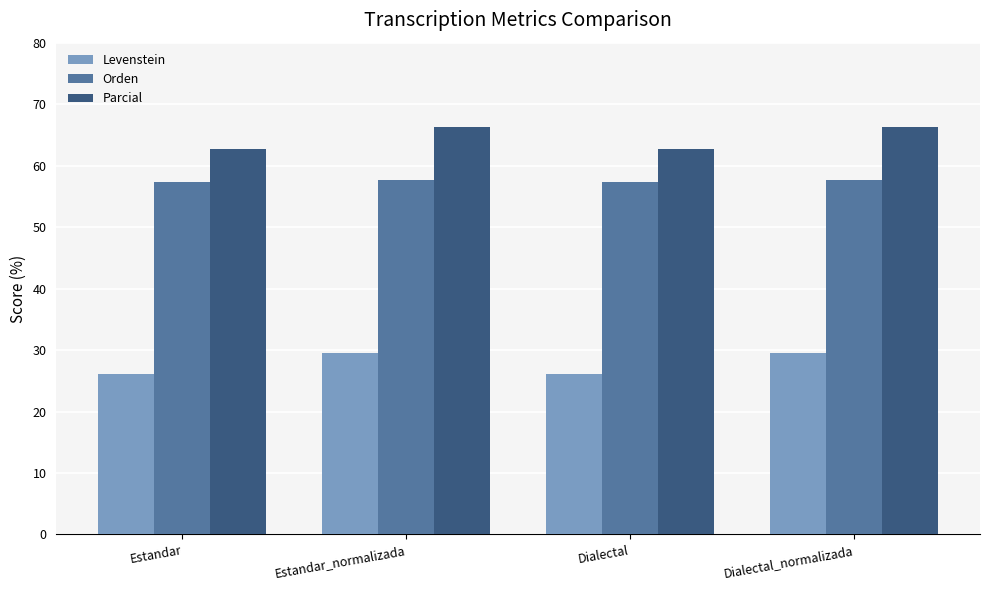

Which series has the largest total across all categories?

Parcial